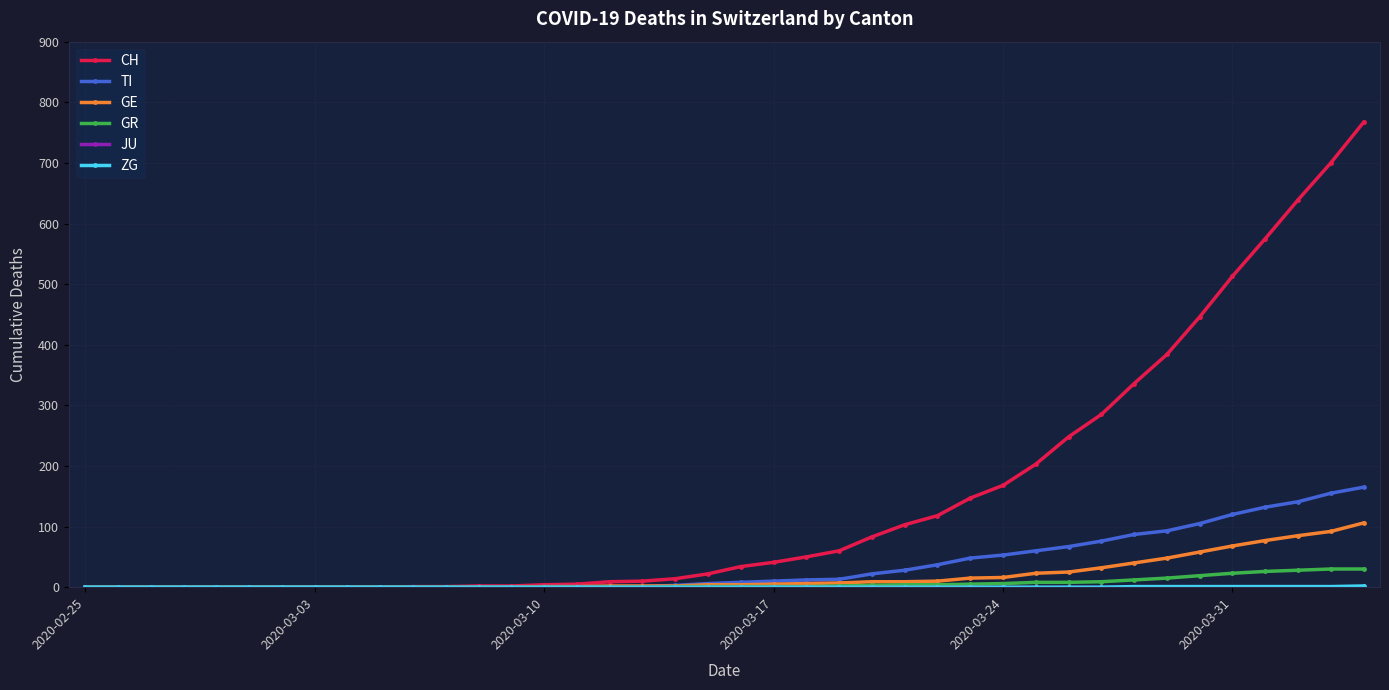

Which series has the largest total across all categories?

CH